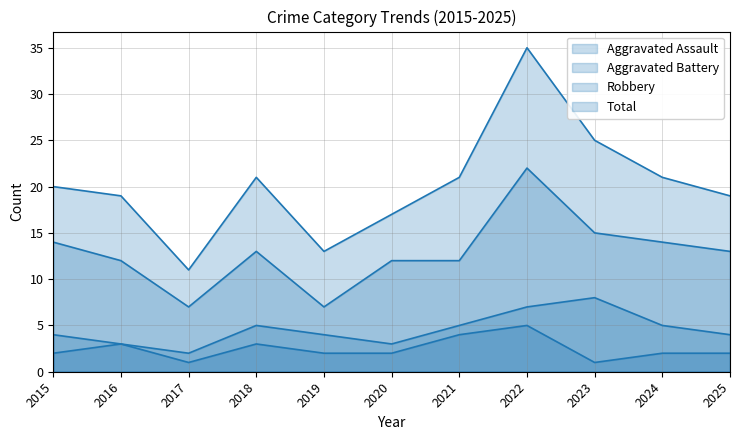

What is the value of the Aggravated Assault point at the 5th from the left?

2